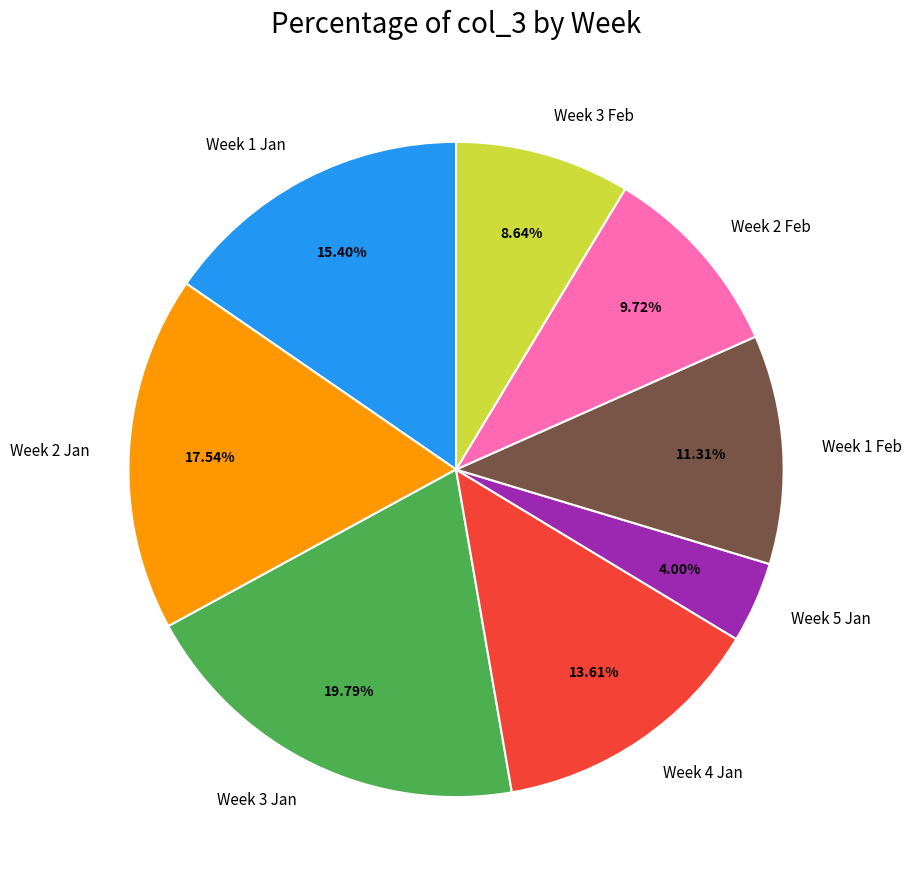

Rank the categories by value from lowest to highest.

Week 5 Jan, Week 3 Feb, Week 2 Feb, Week 1 Feb, Week 4 Jan, Week 1 Jan, Week 2 Jan, Week 3 Jan